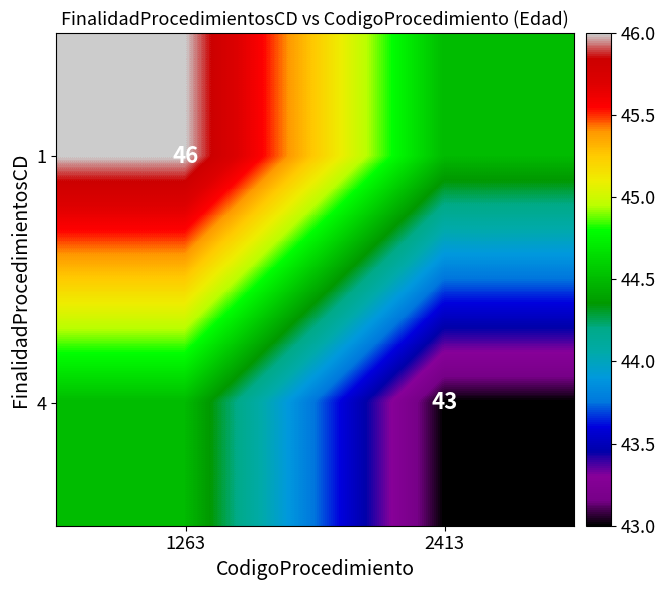

Between 2413 and 1263, which is larger?

1263